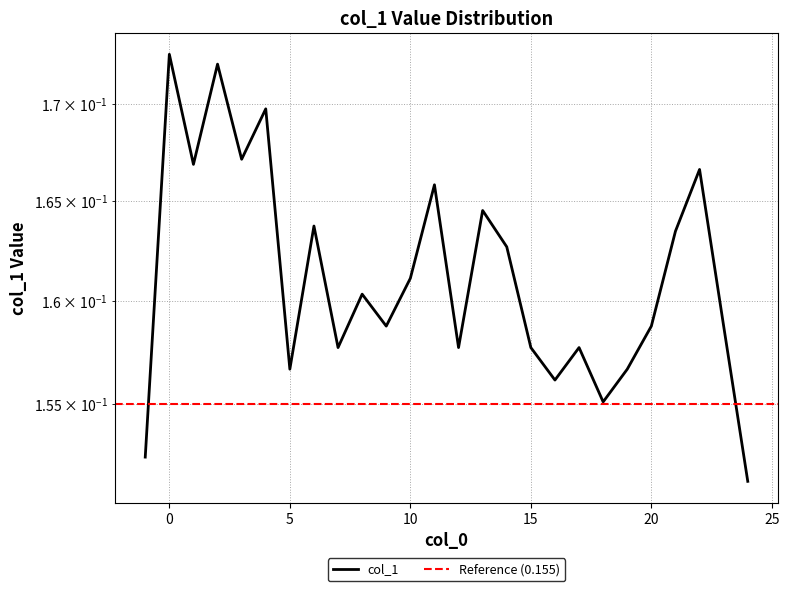

What is the maximum value shown in the chart?

0.2